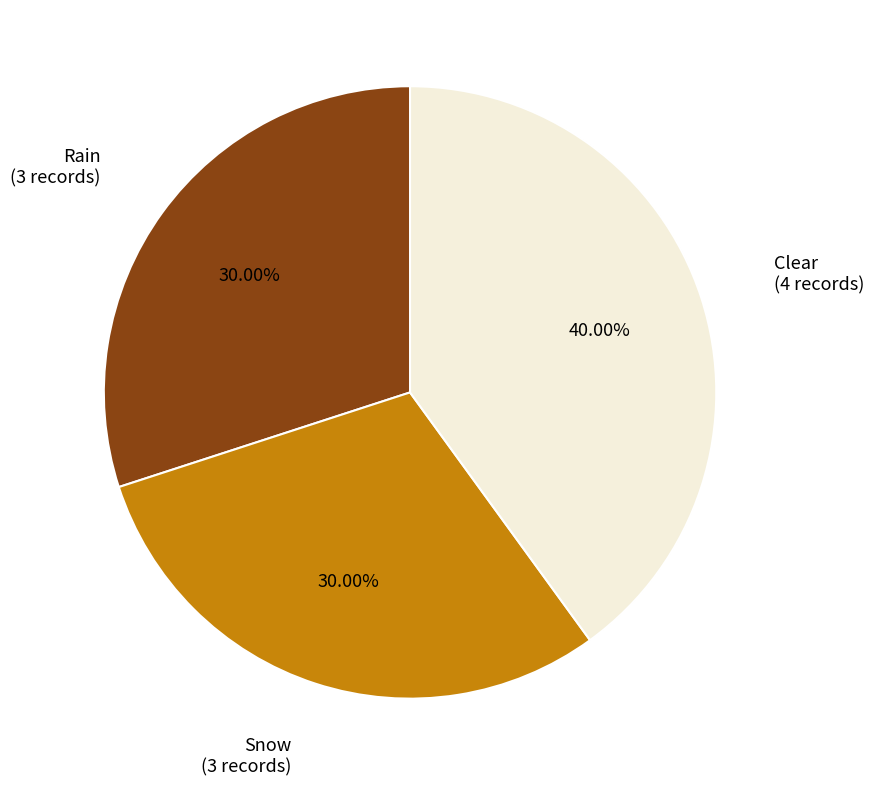

Is there a majority slice in this chart?

No